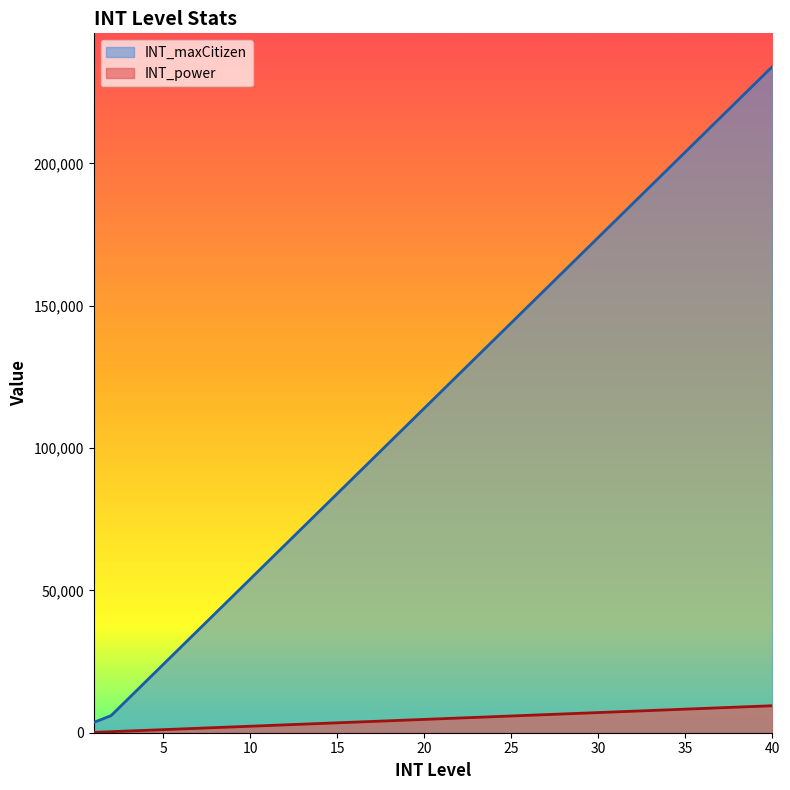

True or false: INT_maxCitizen and INT_power intersect in this chart.

False